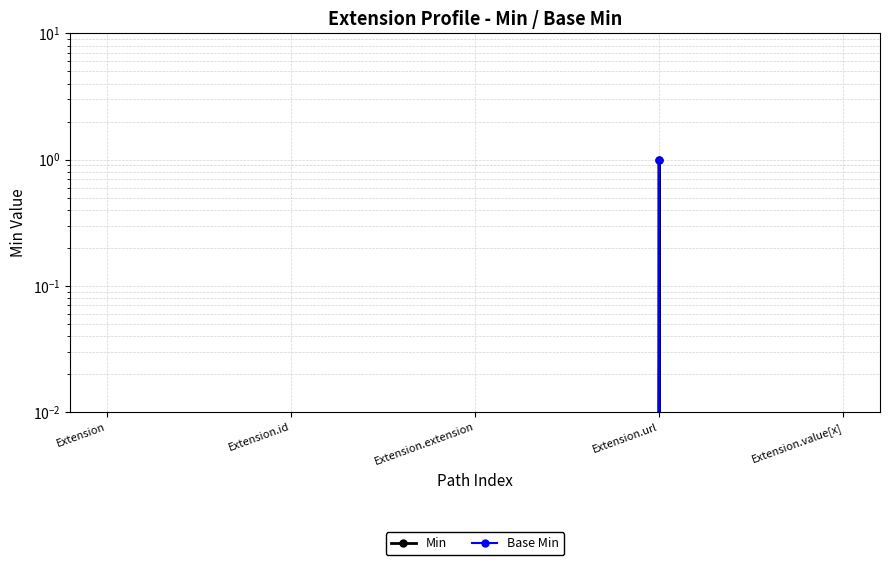

The Min series shows 1 at Extension.url. True or false?

True